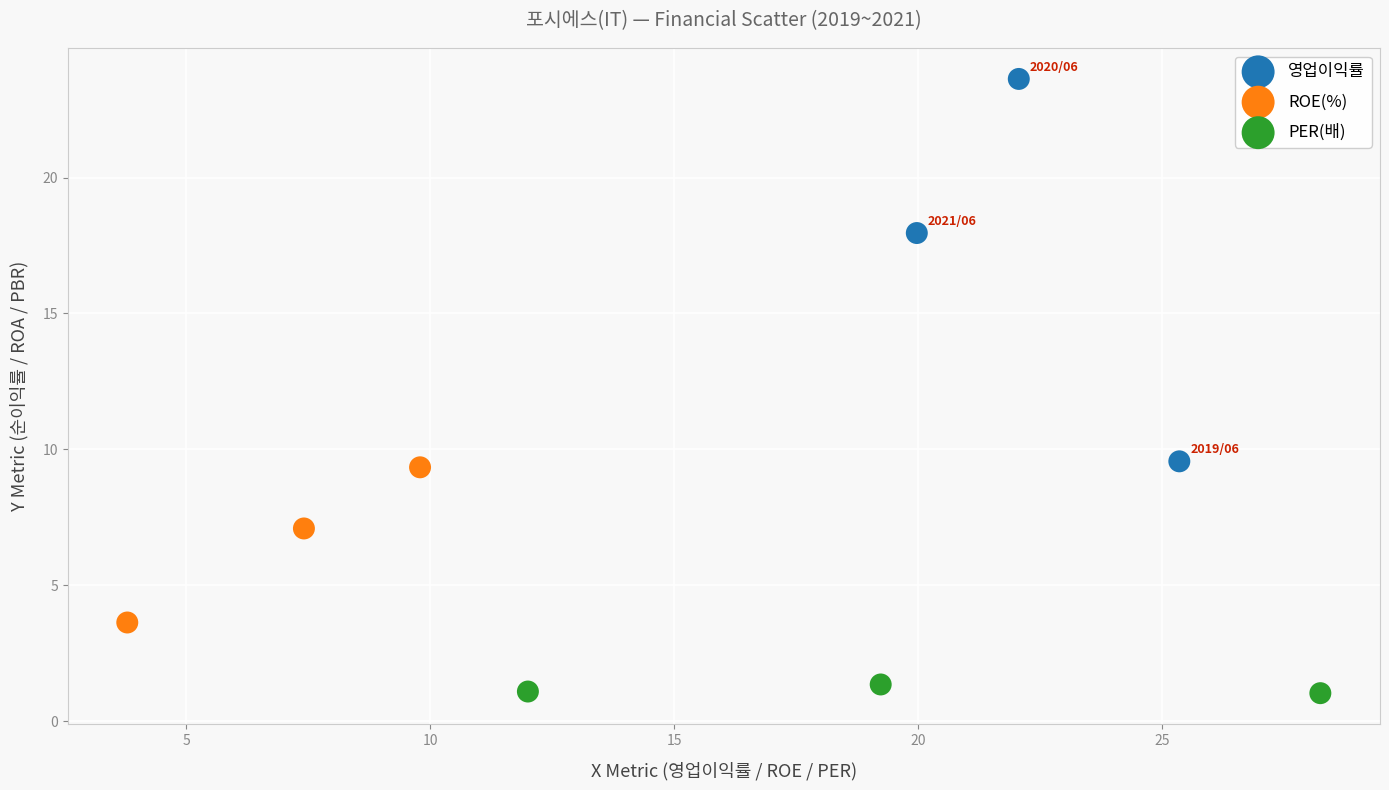

Which series has the widest spread of Y values?

영업이익률